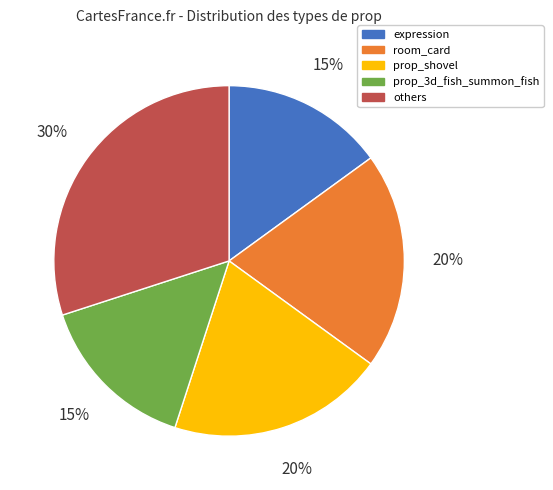

To the nearest percent, what percentage of the pie is prop_shovel?

20%